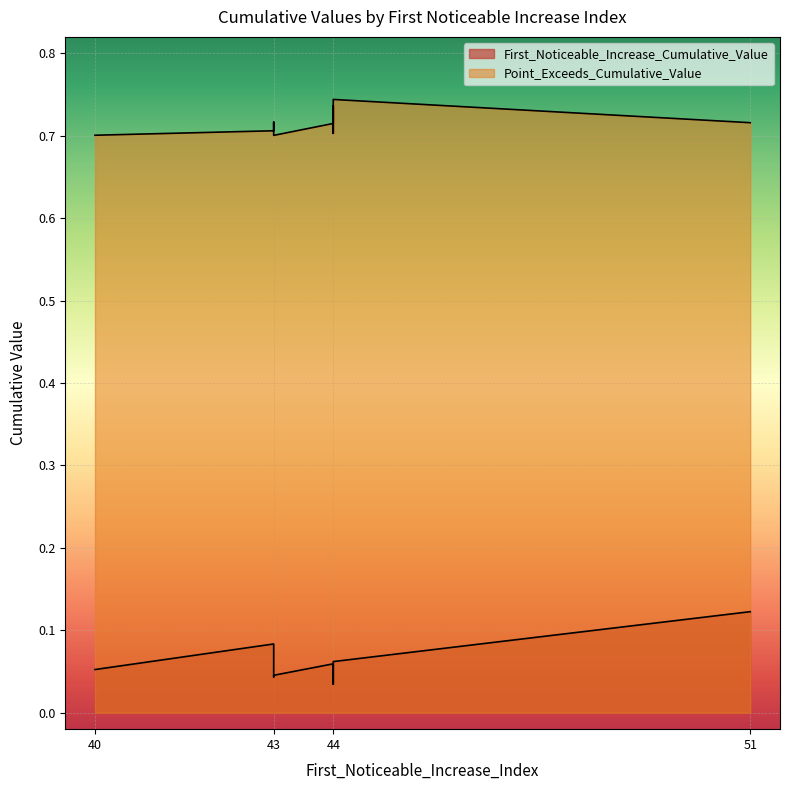

True or false: First_Noticeable_Increase_Cumulative_Value and Point_Exceeds_Cumulative_Value cross at least once.

False